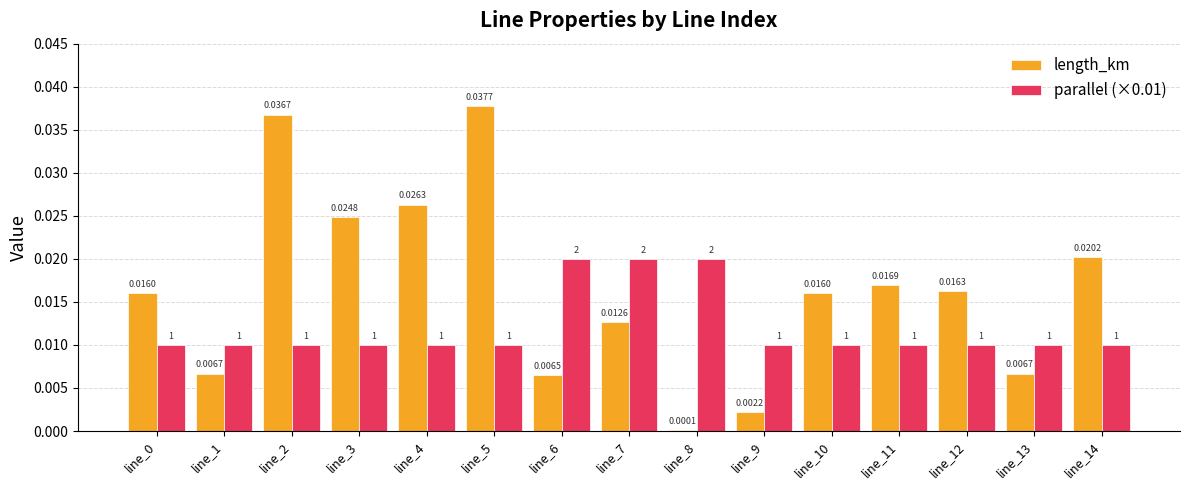

Is the value of parallel (×0.01) at line_14 greater than the value of length_km at line_5?

No